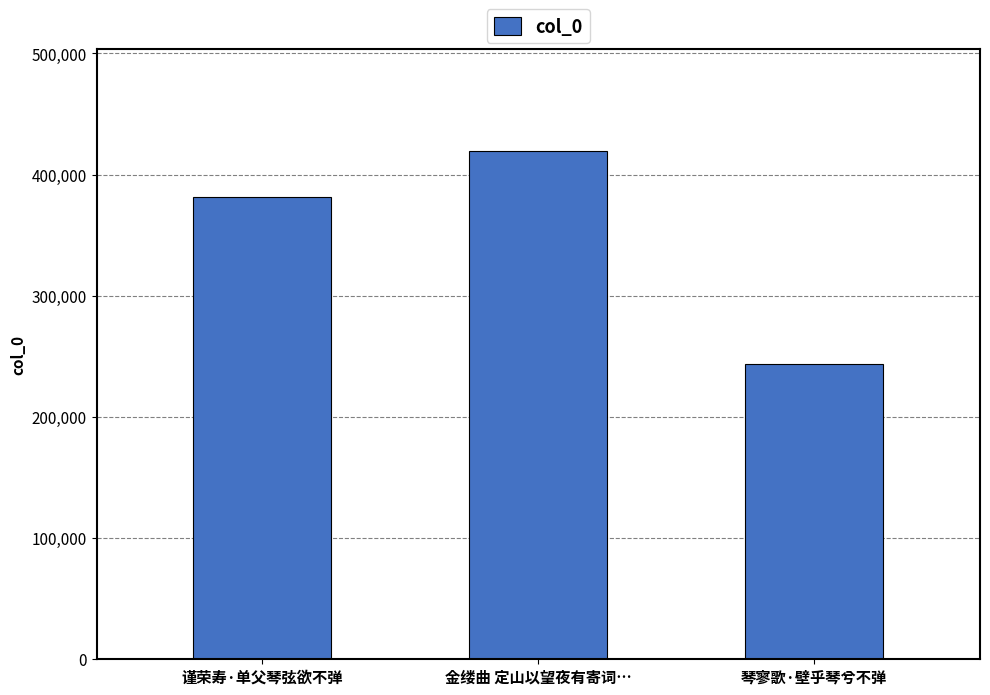

What is the ratio of the value at 琴寥歌·壁乎琴兮不弹 to the value at 谨荣寿·单父琴弦欲不弹?

0.6